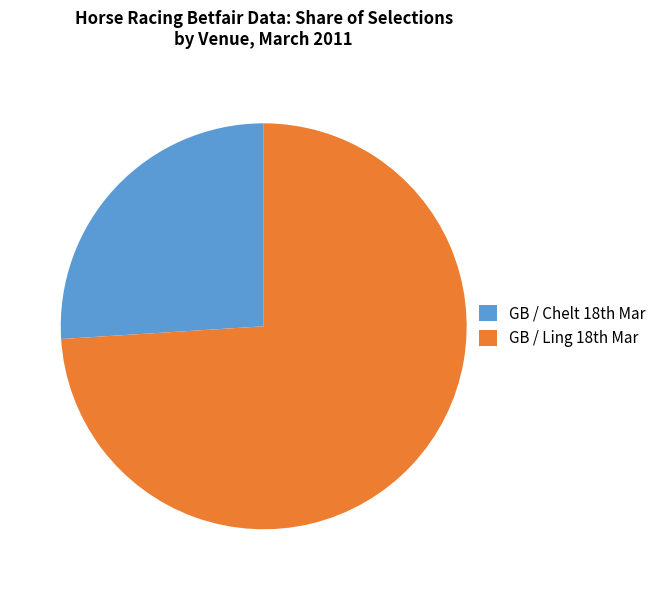

Which category has the biggest portion of the pie?

GB / Ling 18th Mar